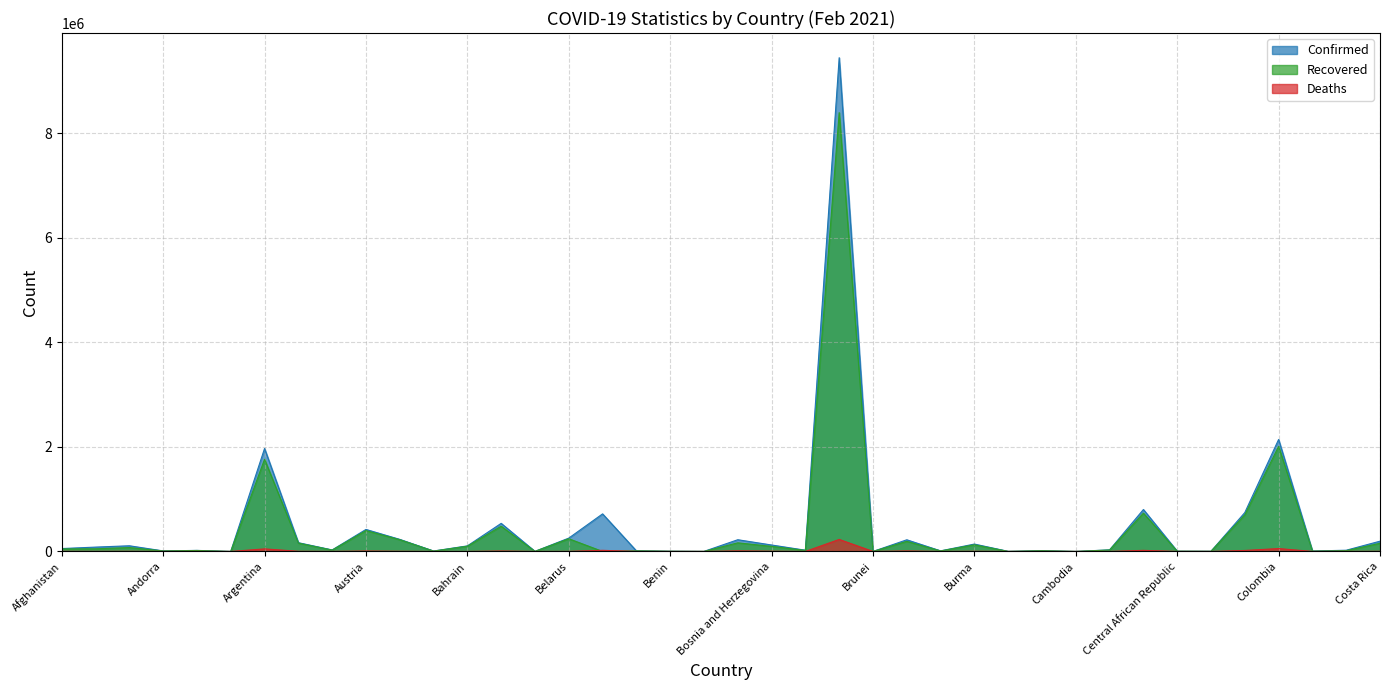

Between Benin and Colombia, which is larger?

Colombia